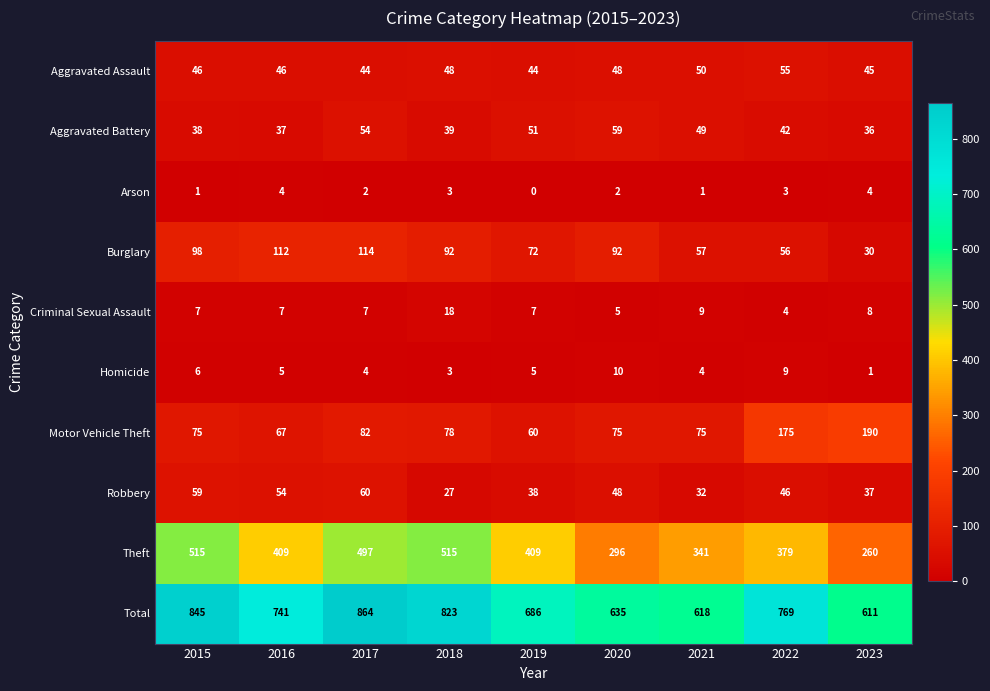

Where is Robbery nearest to the value 43?

2022